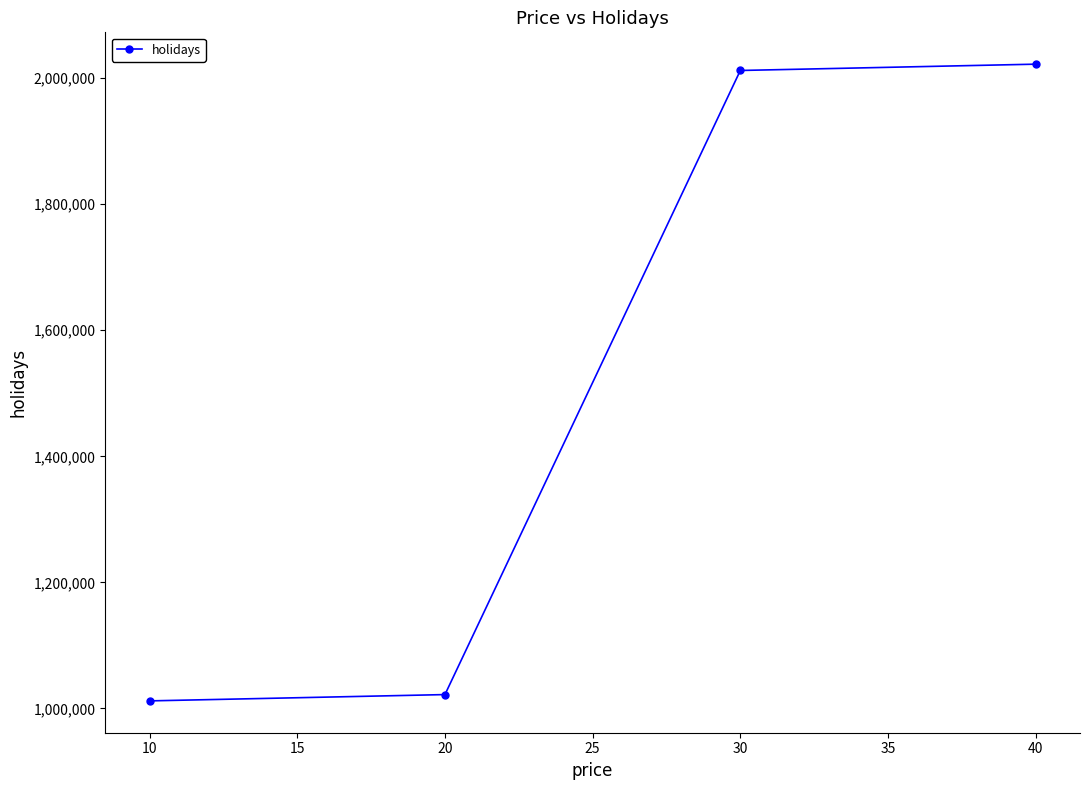

Reading right to left, transcribe all the data shown in this chart.

2022022	2012022	1022022	1012022